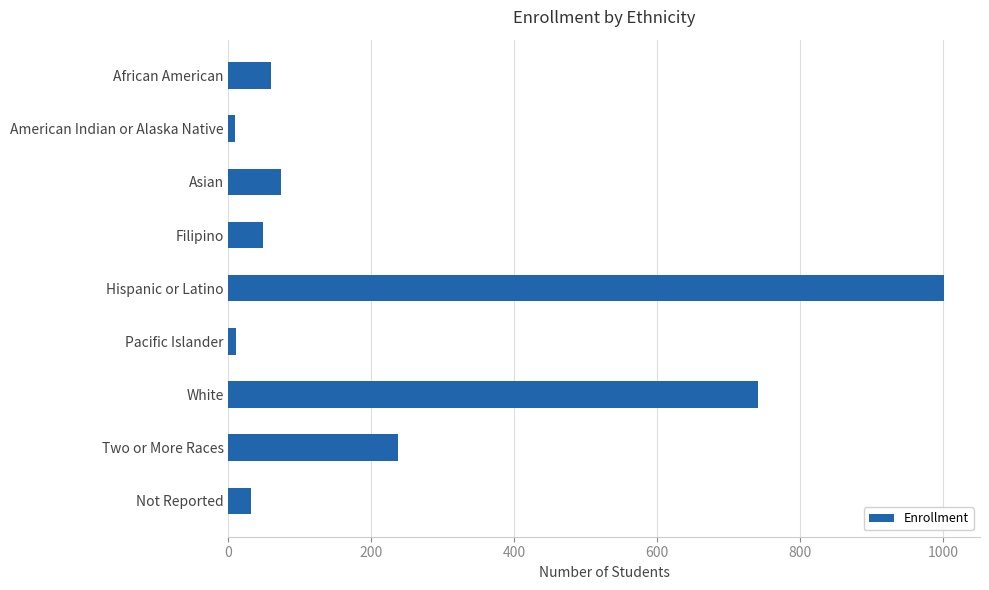

Where is the data nearest to the value 505?

White